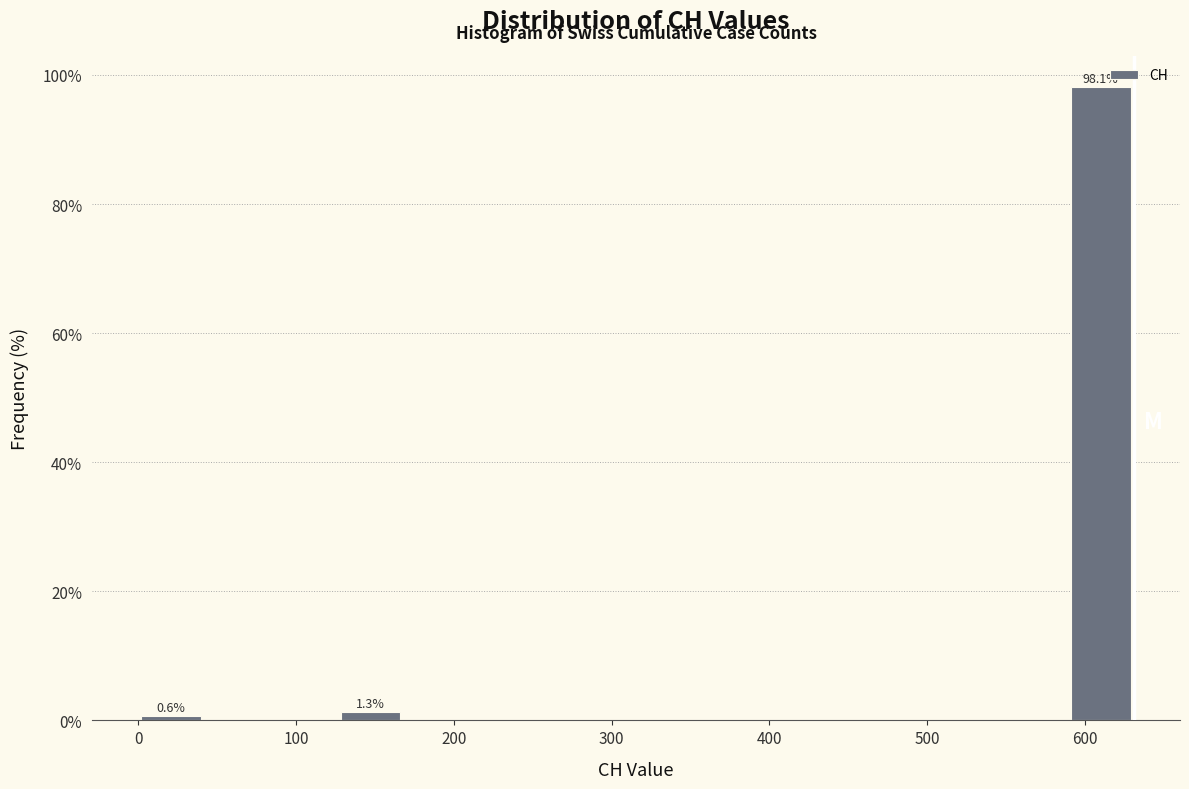

Over which range of the x-axis is the bar tallest?

590 to 630